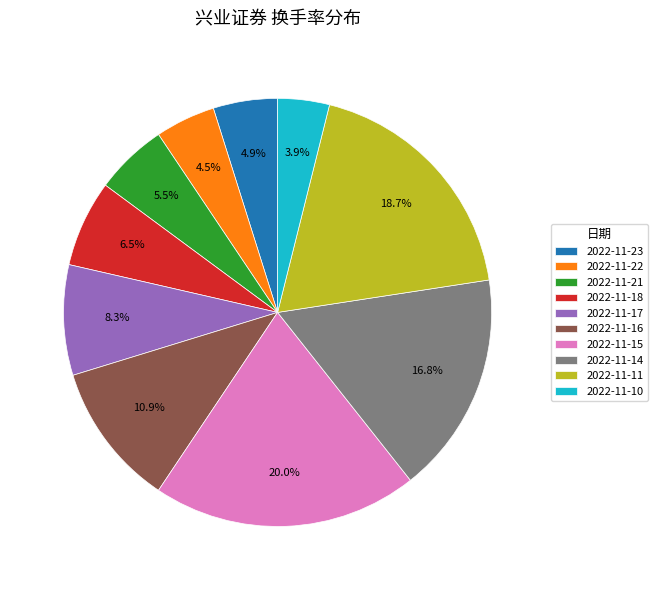

To the nearest percent, what portion does 2022-11-14 represent?

17%